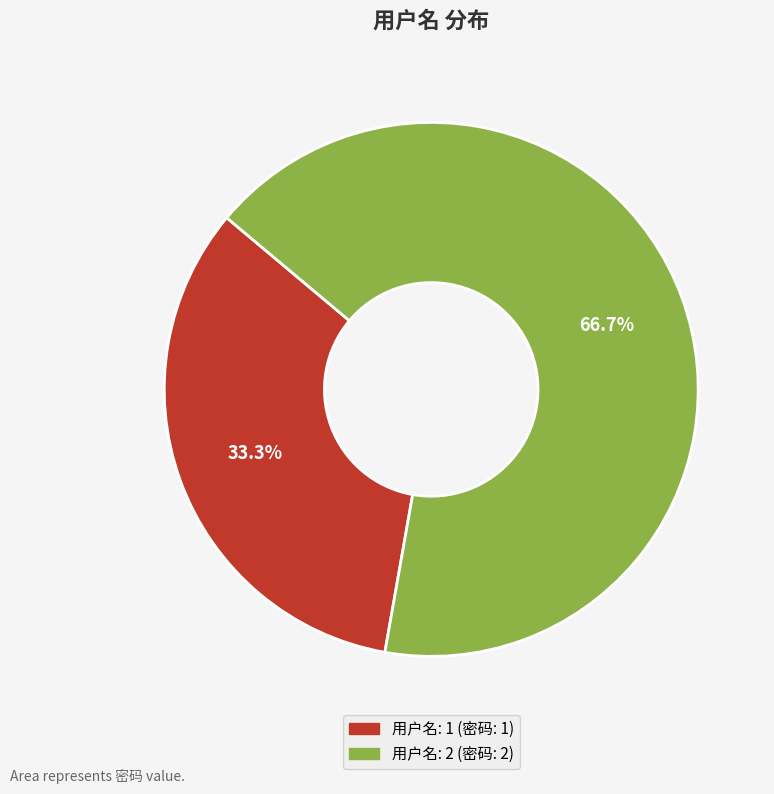

Does any single category account for the majority?

Yes